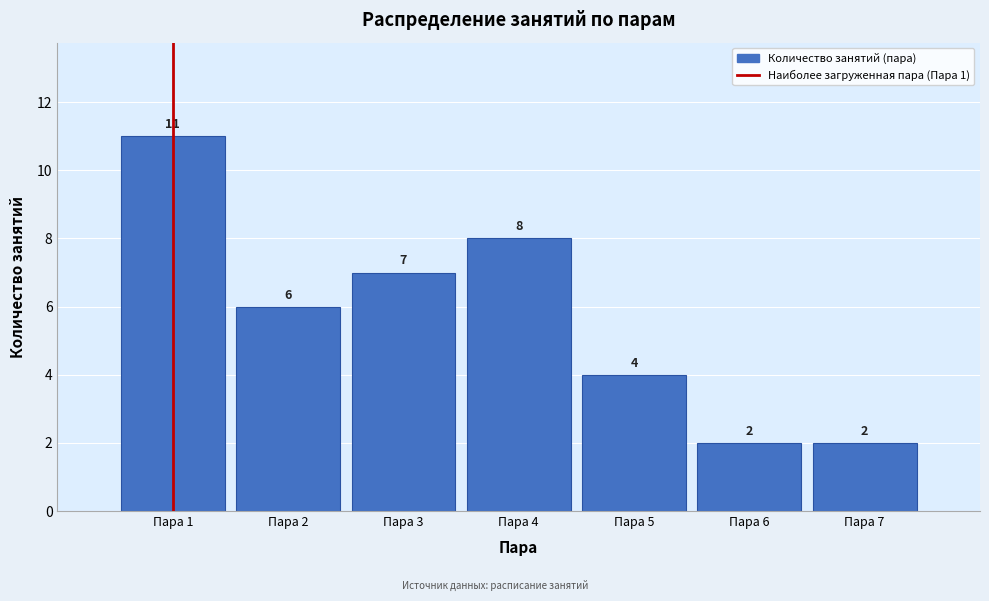

Reading left to right, extract all data points from this chart.

11	6	7	8	4	2	2